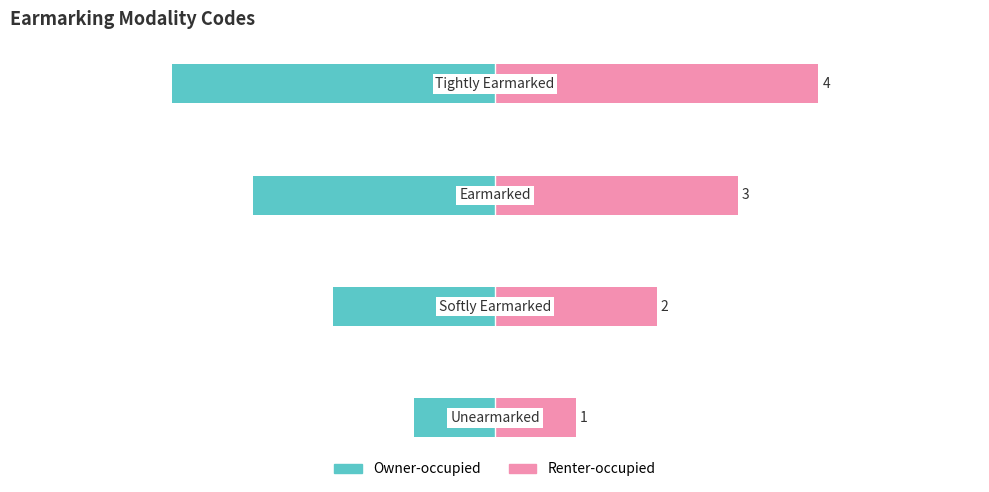

Which series has the largest range (max minus min)?

Owner-occupied